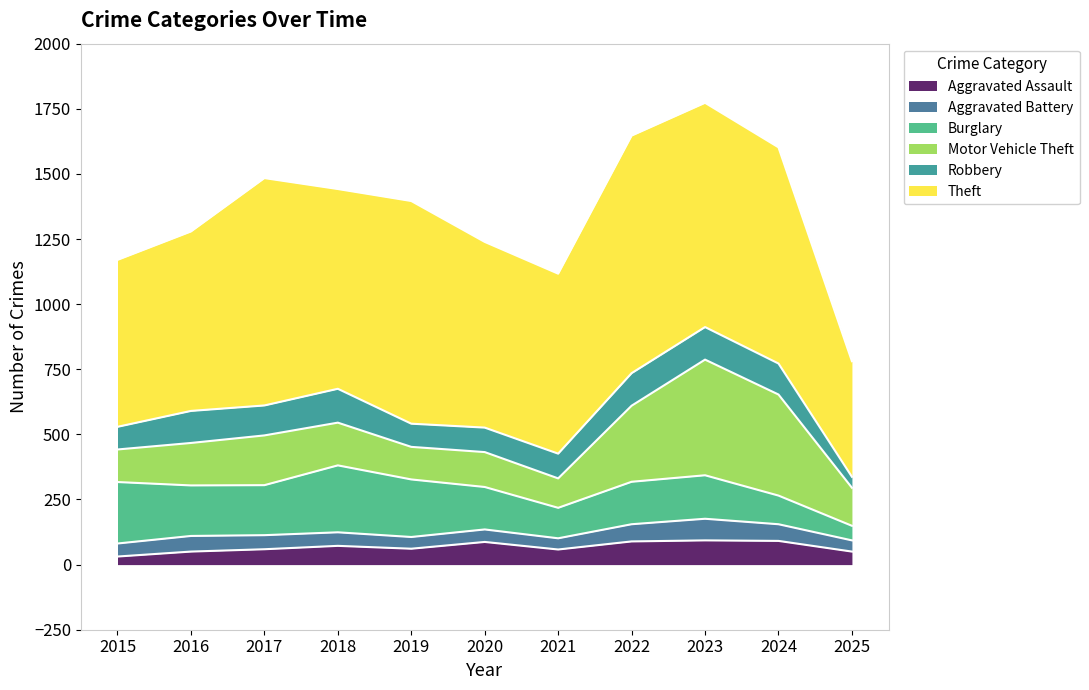

What is the value of the Robbery point at the 10th from the left?

119